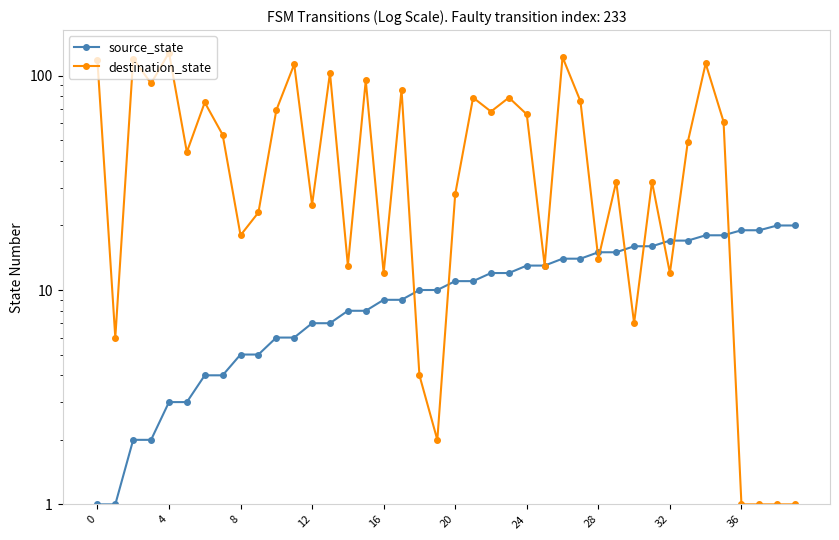

At which category is the sum across all series the highest?

26